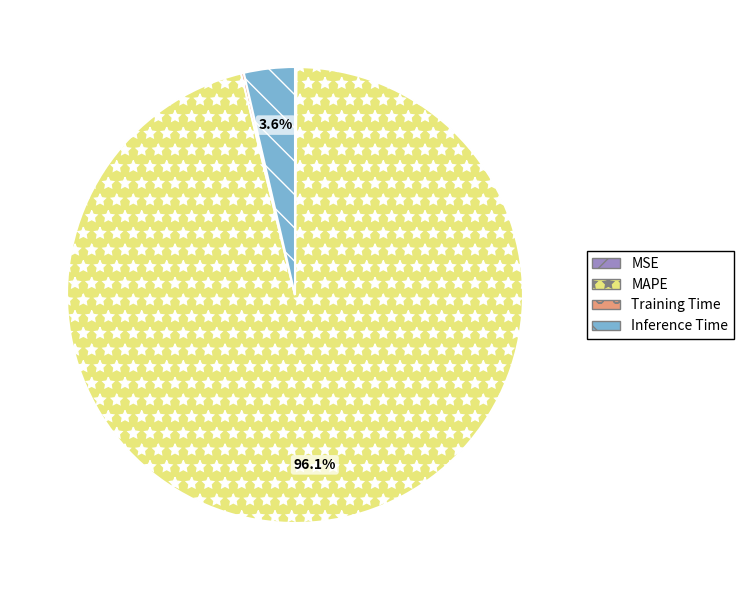

Which slice is the largest?

MAPE